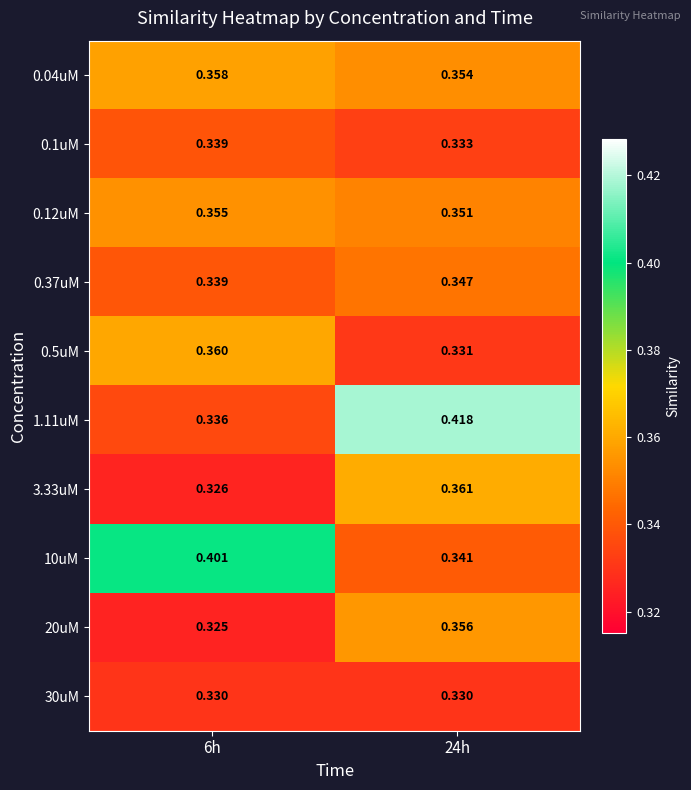

Count the number of data series in this chart.

10